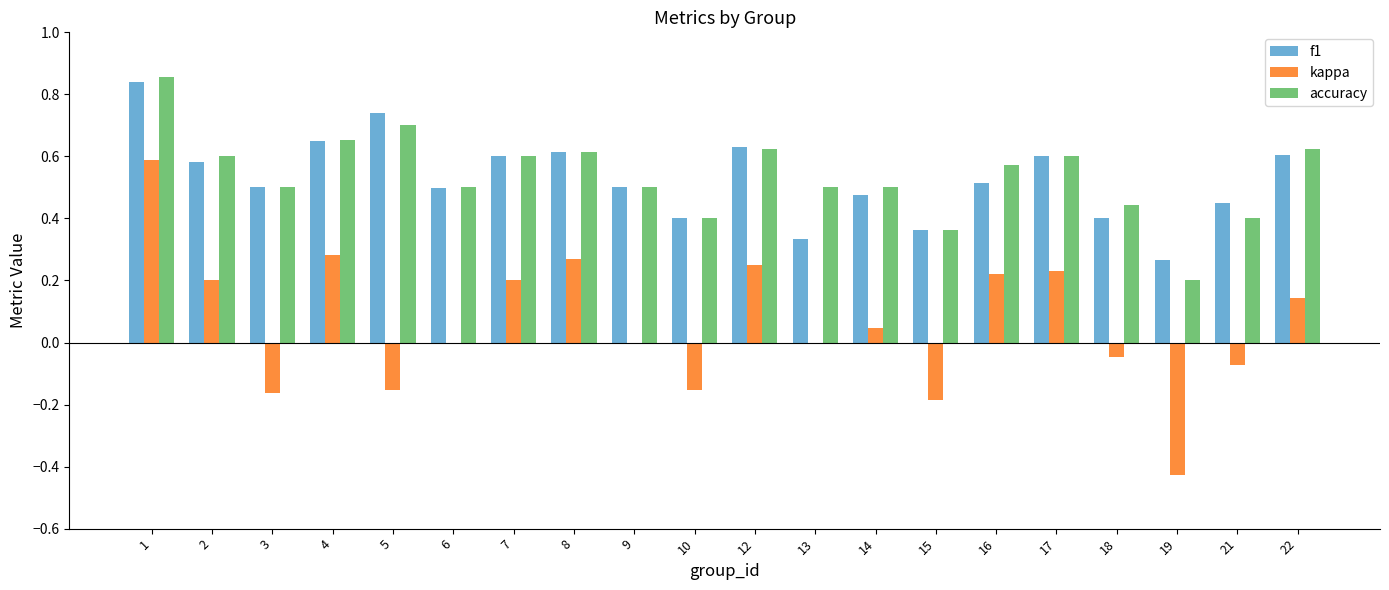

The value of accuracy at 2 is 0.2. True or false?

False